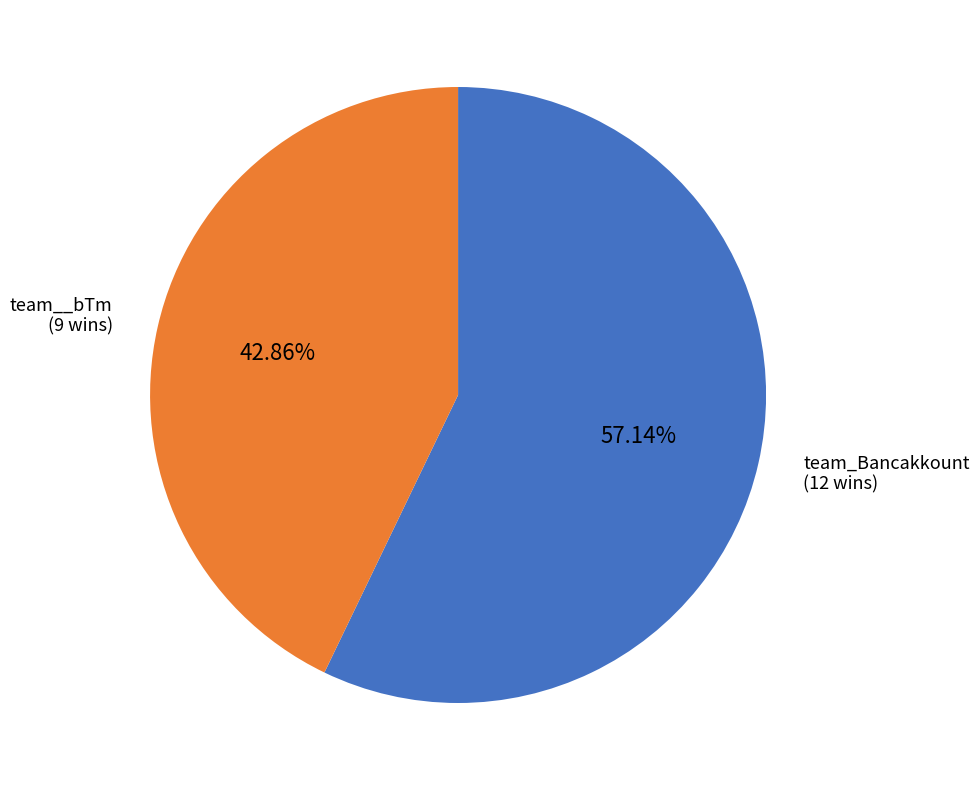

Is there a majority slice in this chart?

Yes